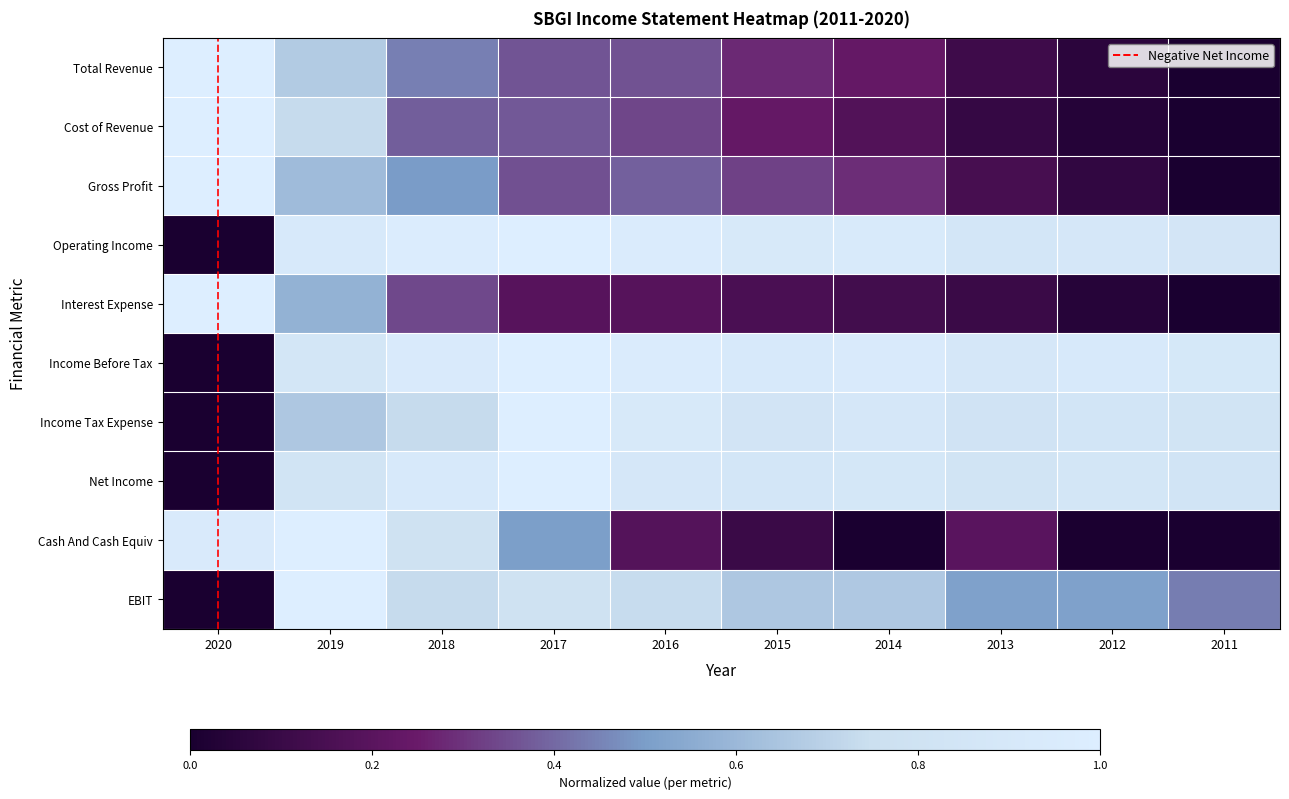

List the series in order of their peak value, highest first.

Total Revenue, Cost of Revenue, Gross Profit, Operating Income, Interest Expense, Income Before Tax, Income Tax Expense, Net Income, Cash And Cash Equiv, EBIT